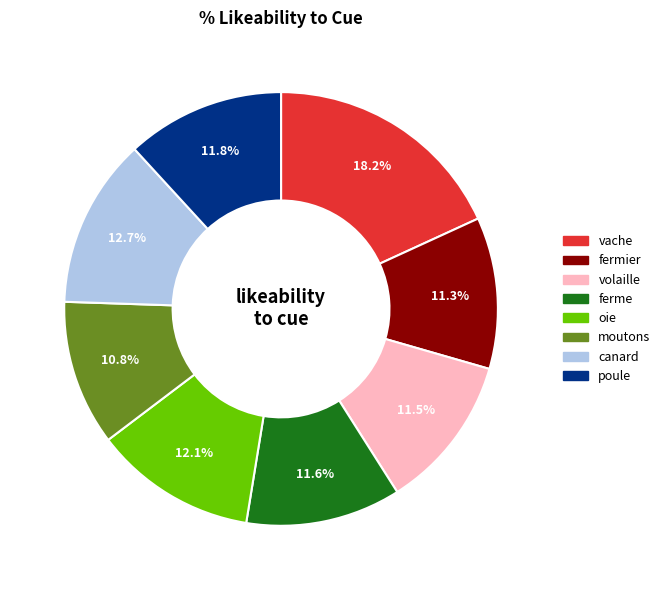

What is the largest slice in the pie chart?

vache